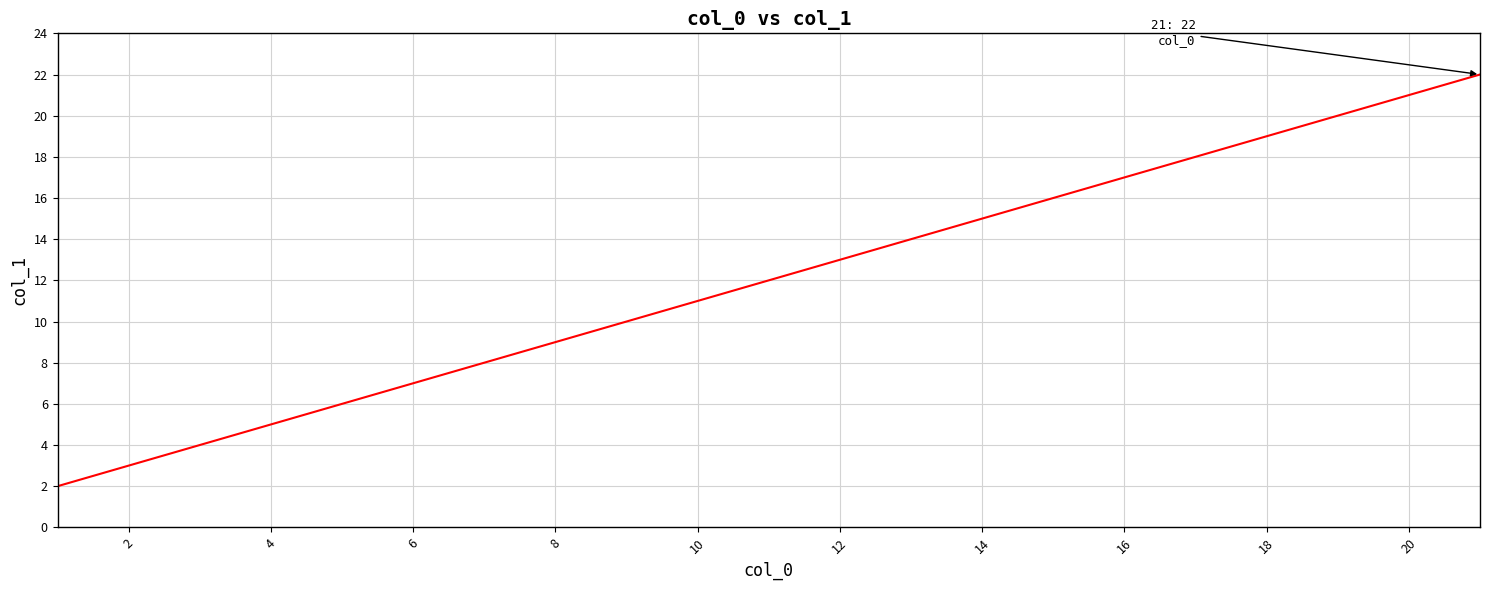

What is the difference between the maximum and minimum values?

20